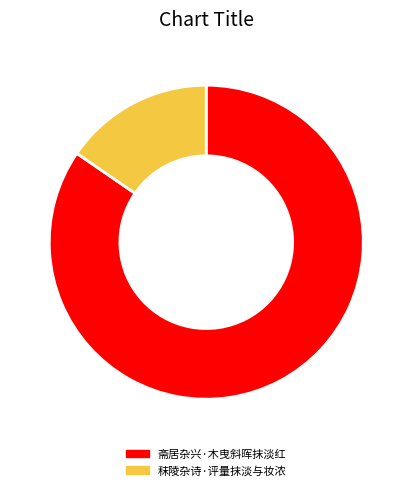

What is the smallest slice in the pie chart?

秣陵杂诗·评量抹淡与妆浓